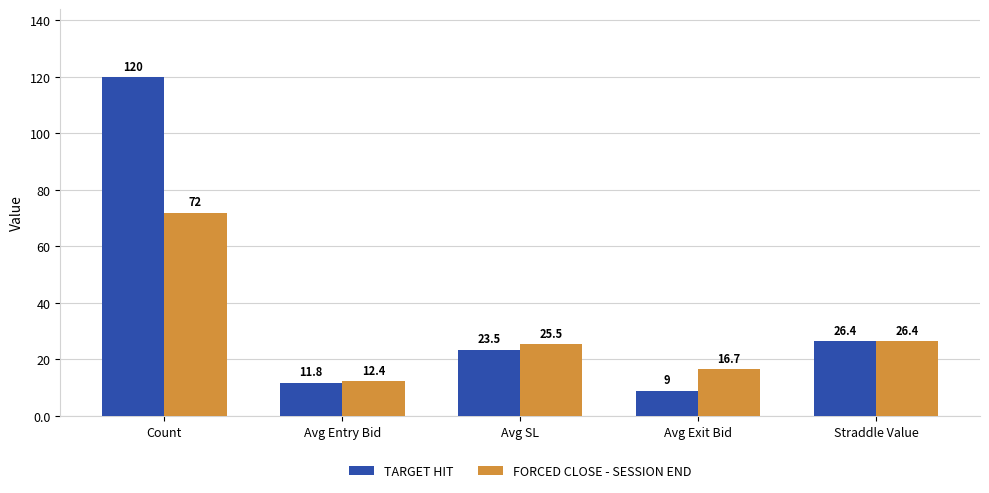

What is the label of the 5th bar from the right?

Count